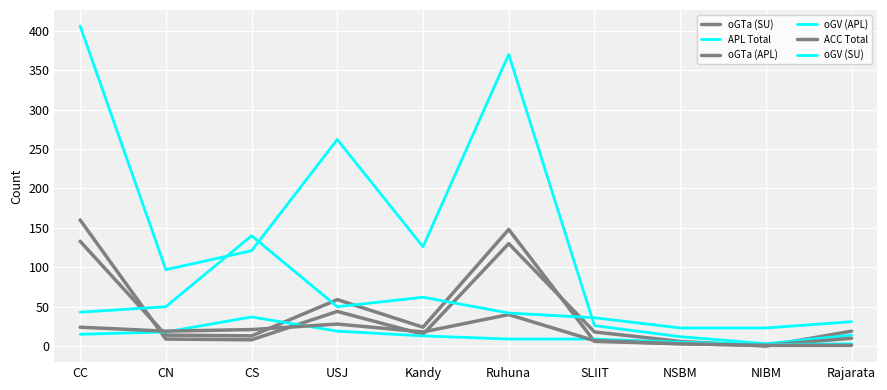

True or false: oGV (SU) has more than 1 interior local peaks.

True